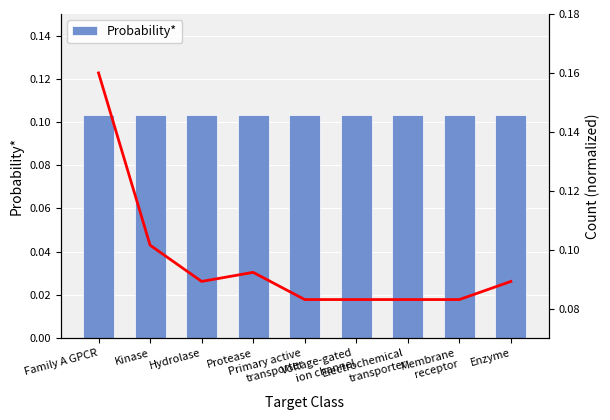

List the series in order of their overall mean, lowest first.

Count (normalized), Probability*